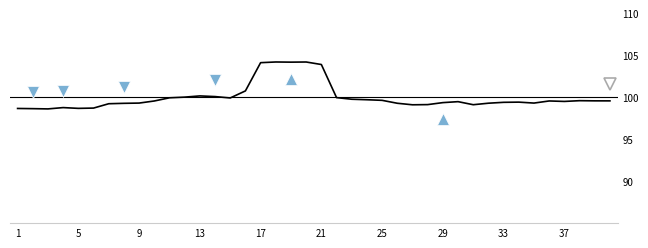

What is the greatest value displayed?

104.2